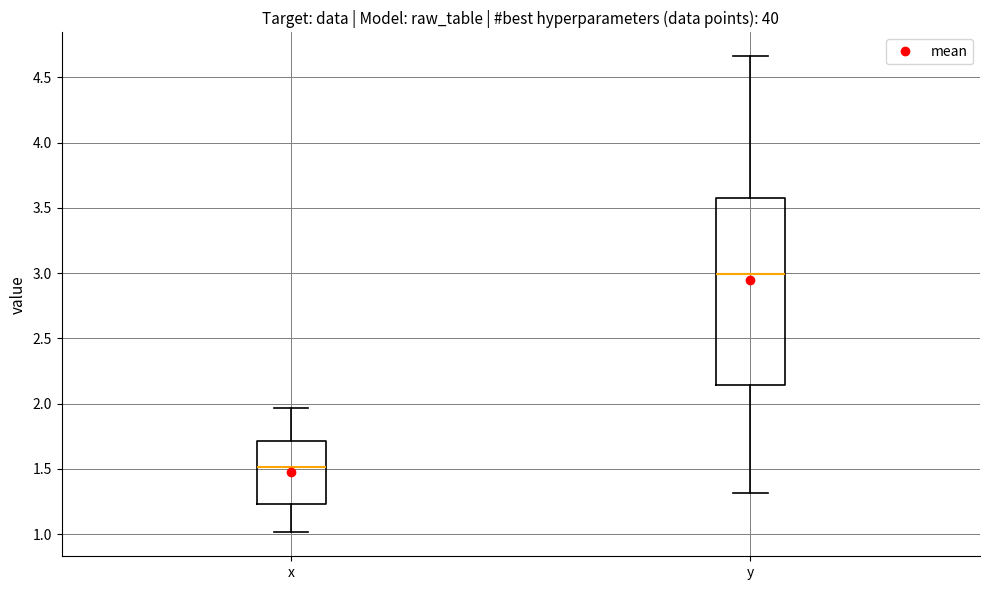

Reading left to right, transcribe this box plot: for each box, give where its median line is, the range the box spans, and where its two whiskers end, as read against the y-axis. The values are not printed on the chart, so give them approximately, as read against the axis.

x: median 1.50, box 1.25 to 1.70, whiskers 1.00 to 1.95
y: median 3.00, box 2.15 to 3.60, whiskers 1.30 to 4.65